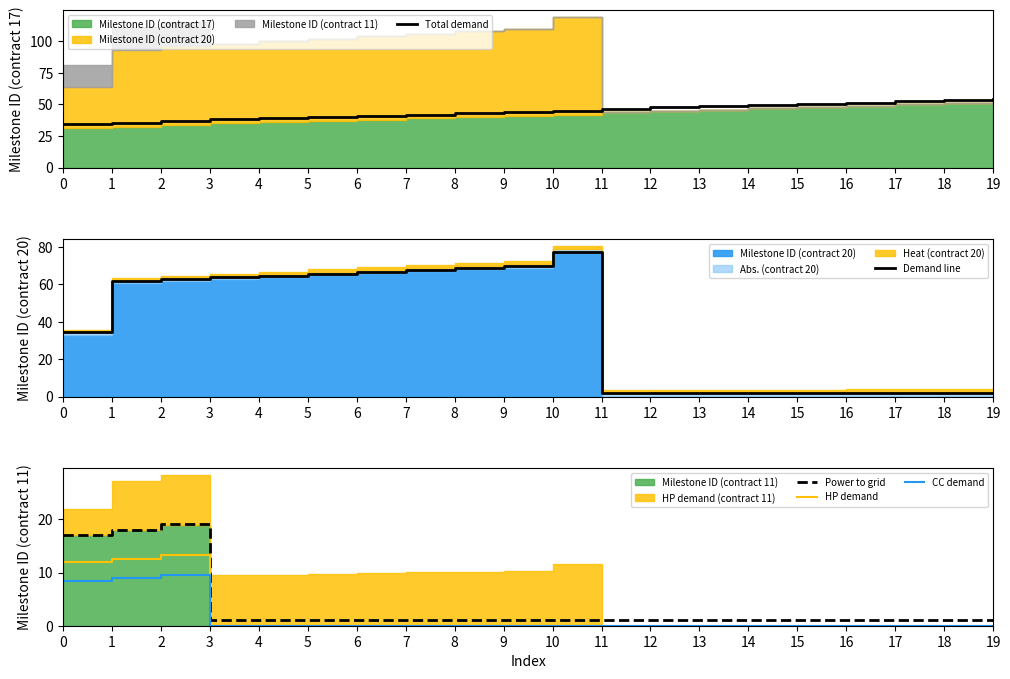

How many lines are shown in the chart?

5